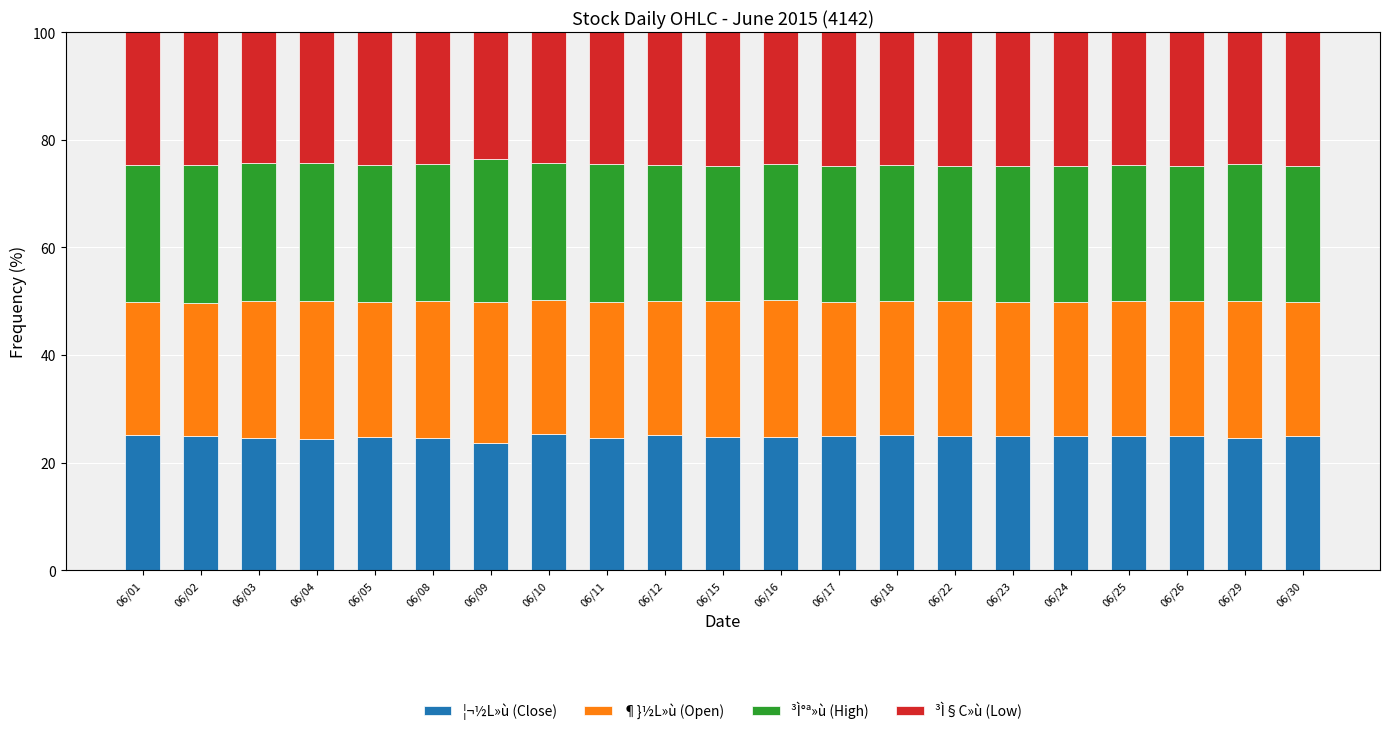

What is the minimum value for ¦¬½L»ù (Close)?

23.6